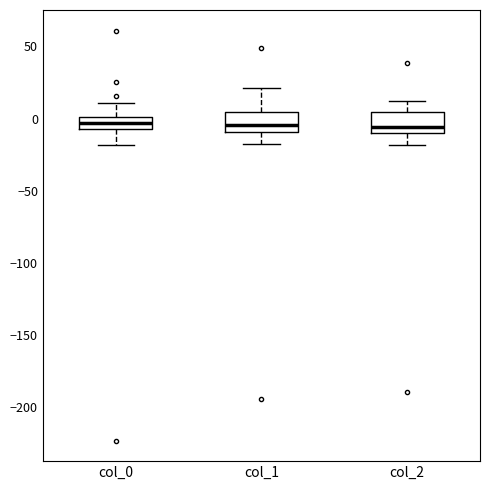

Where does the upper whisker of the box for col_2 end on the y-axis? The values are not printed on the chart, so give them approximately, as read against the axis.

10